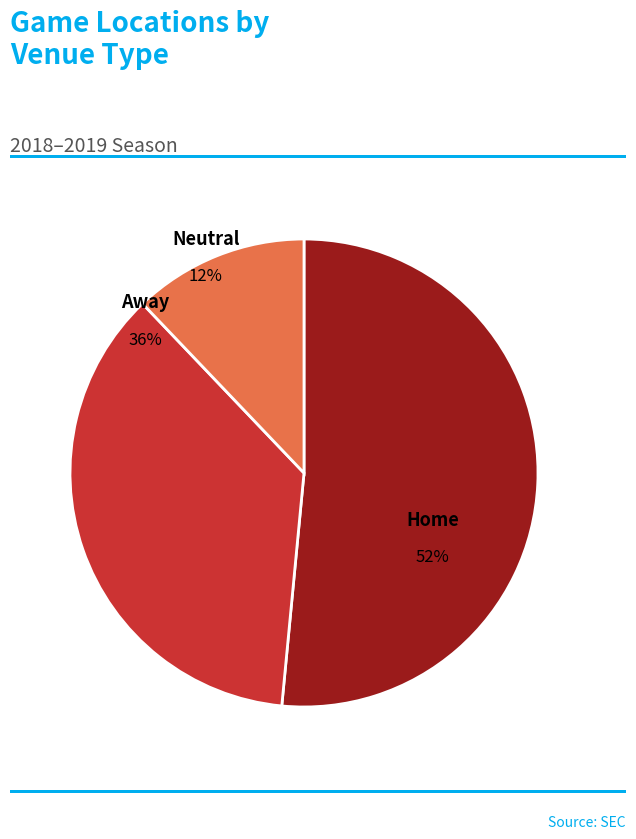

Is there a majority slice in this chart?

Yes